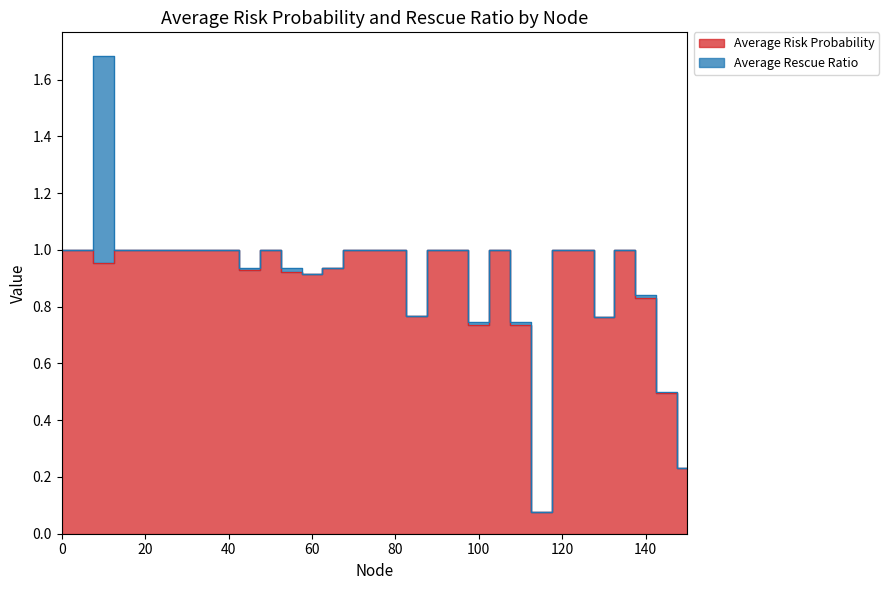

Which label corresponds to the smallest value in the chart?

115